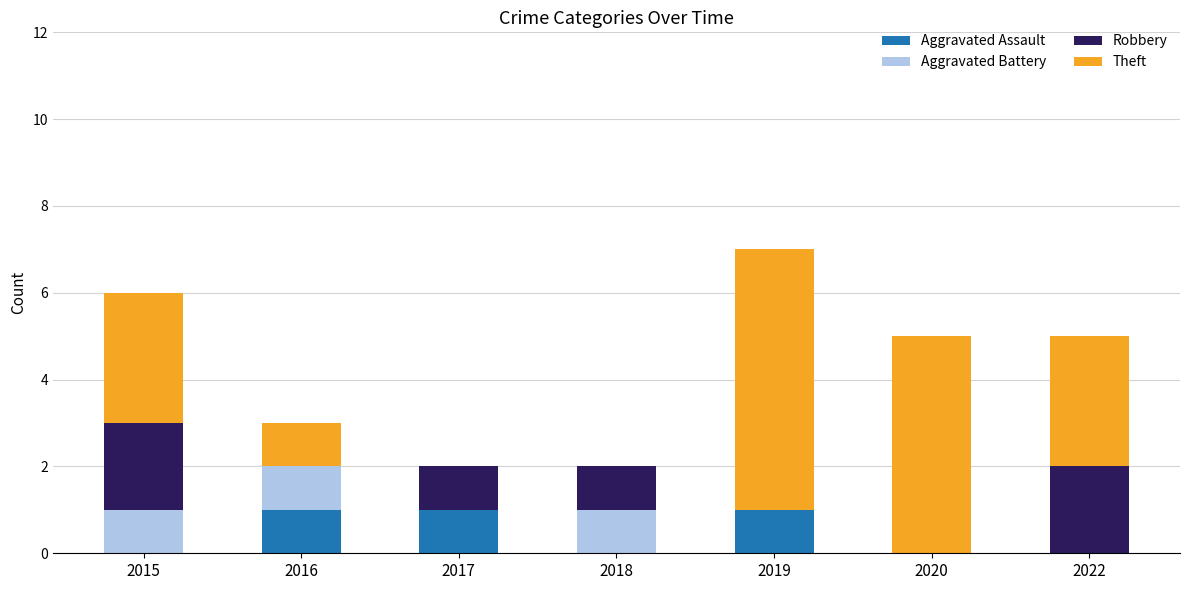

How many series are shown in this chart?

4